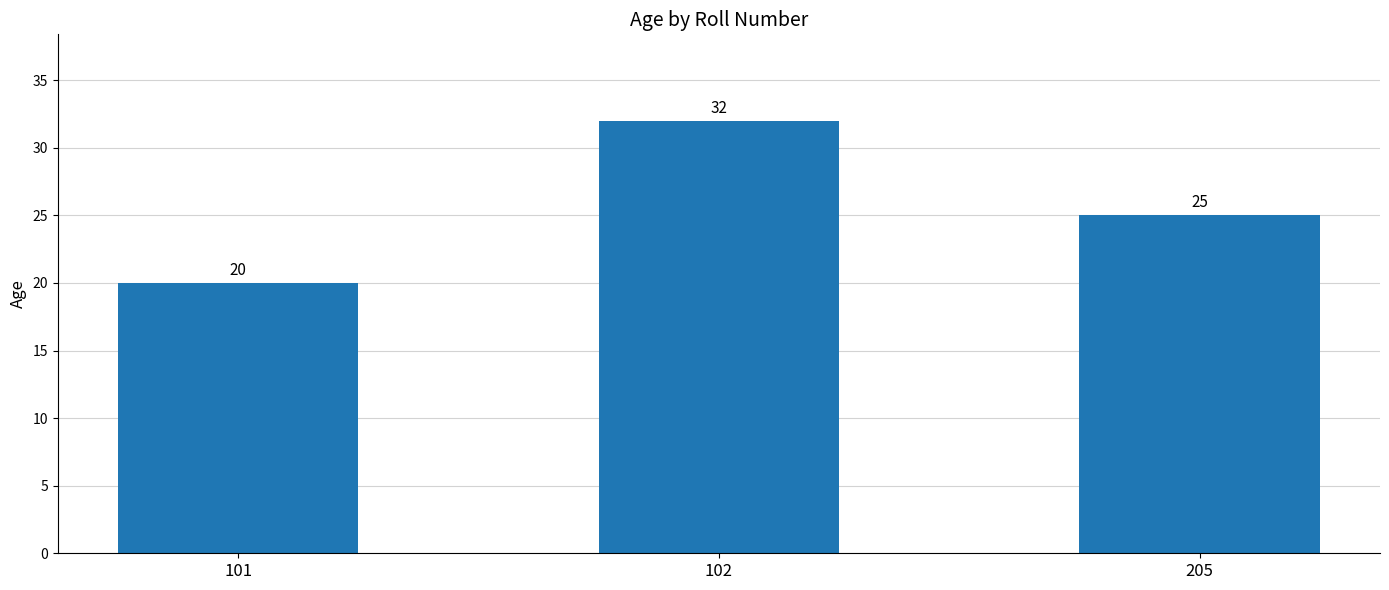

What is the difference between the maximum and minimum values?

12